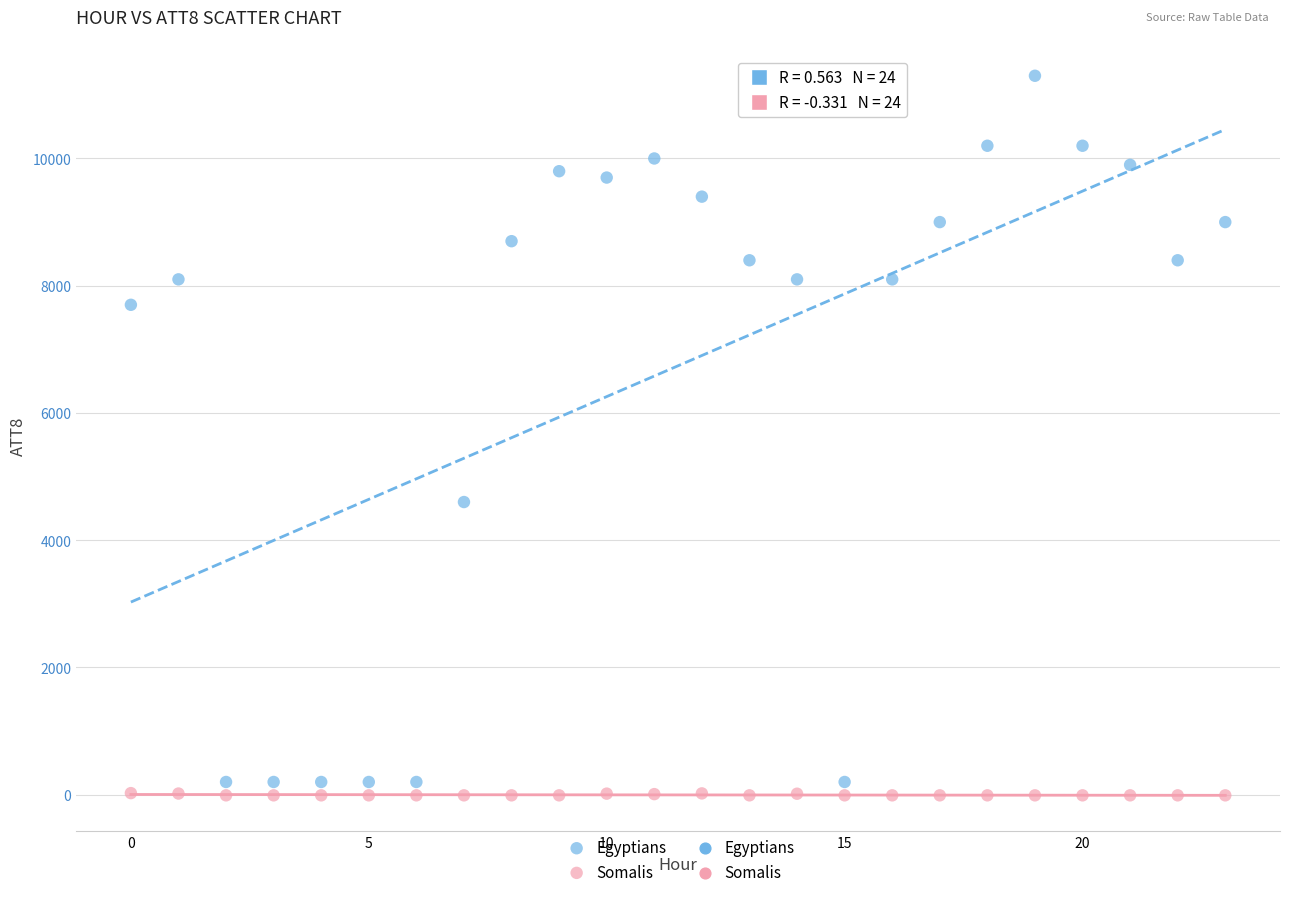

In the Egyptians series, what Y value is closest to 5750?

4600.0